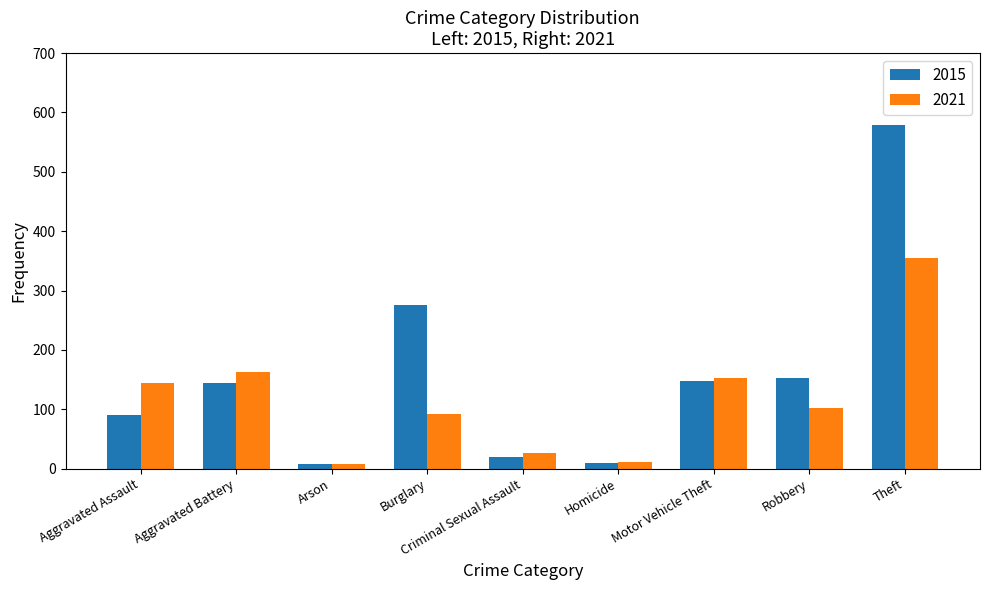

What is the difference between the highest and lowest values at Motor Vehicle Theft?

5